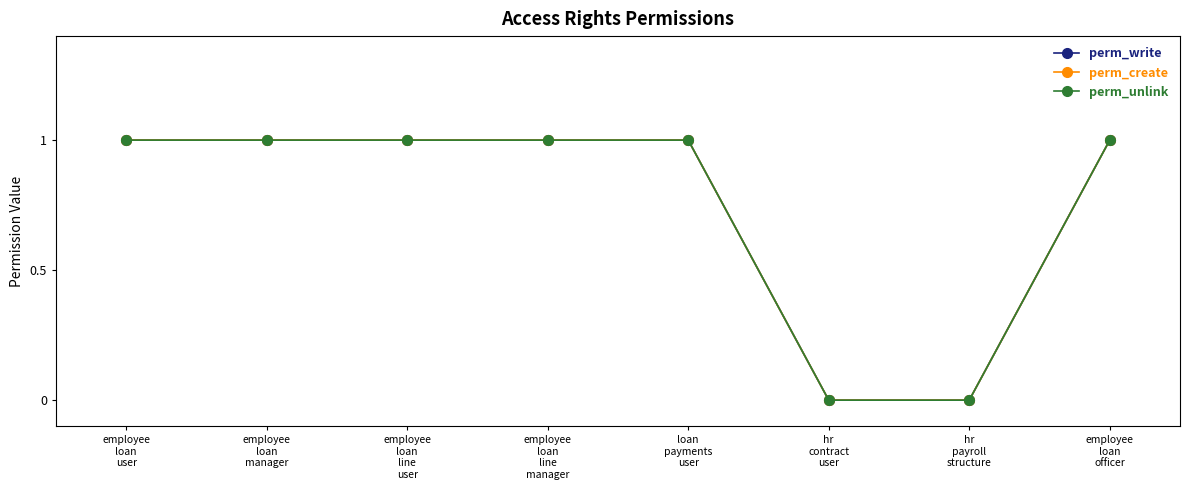

True or false: perm_write and perm_create cross at least once.

False